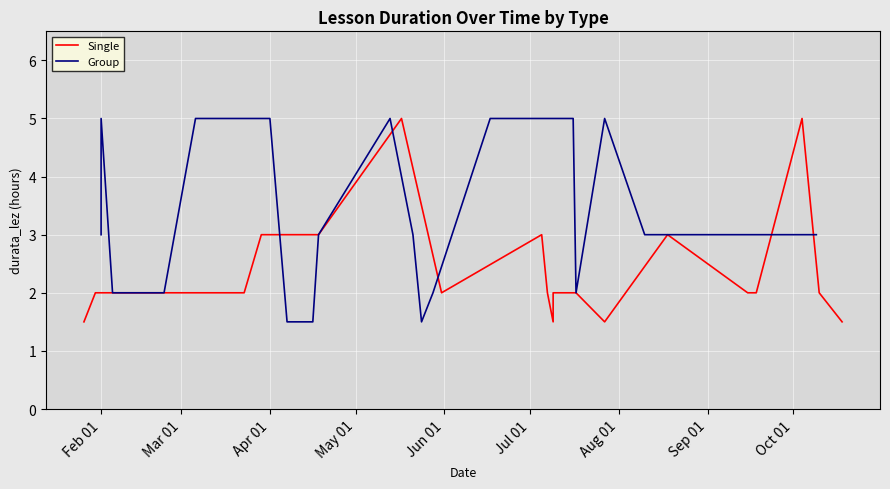

What is the value of the Group point at the 14th from the left?

5.0